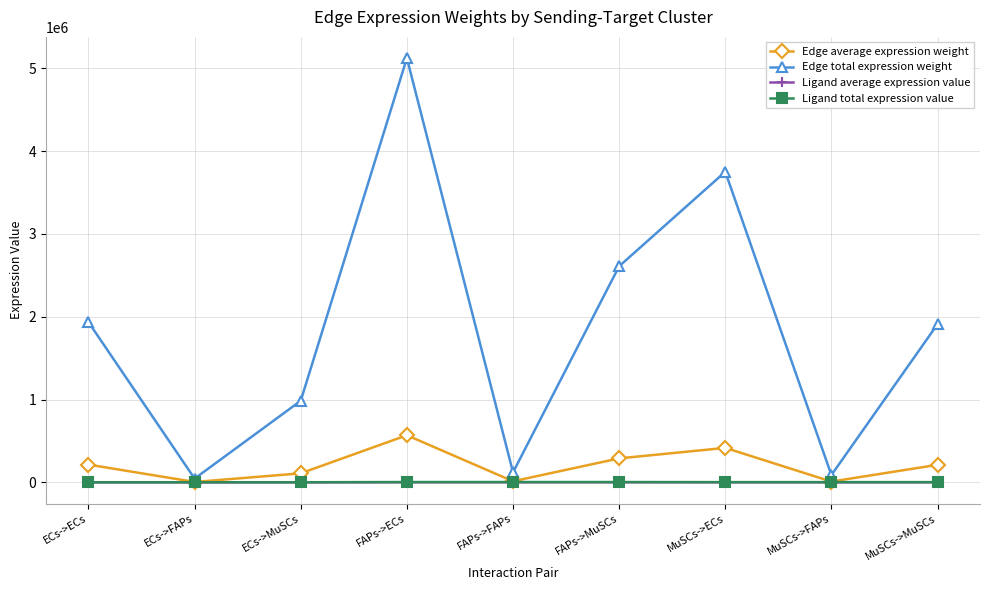

Which series has the largest total across all categories?

Edge total expression weight